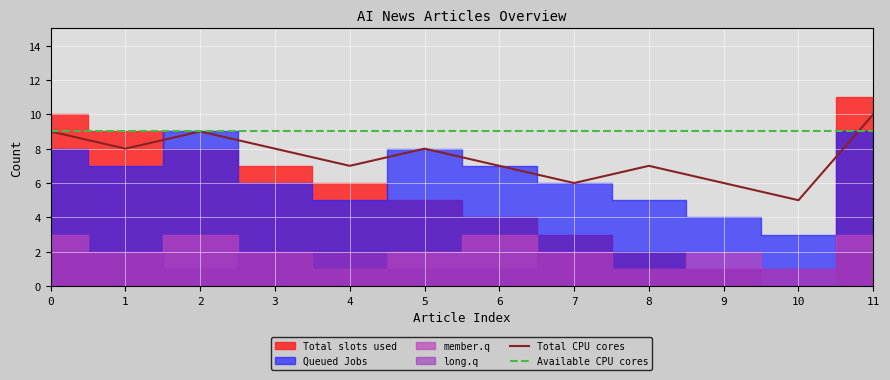

At which category does the chart reach its minimum across all series?

10